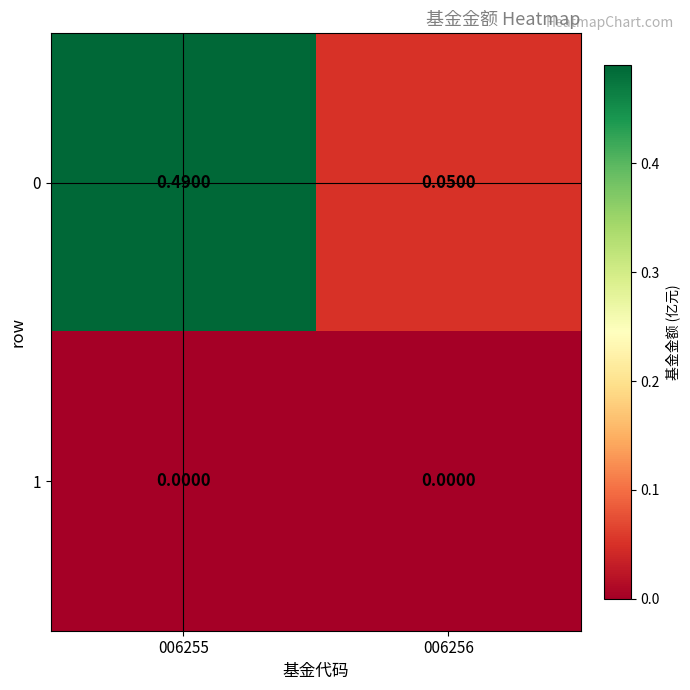

Is the value of 1 at 006256 greater than the value of 0 at 006256?

No